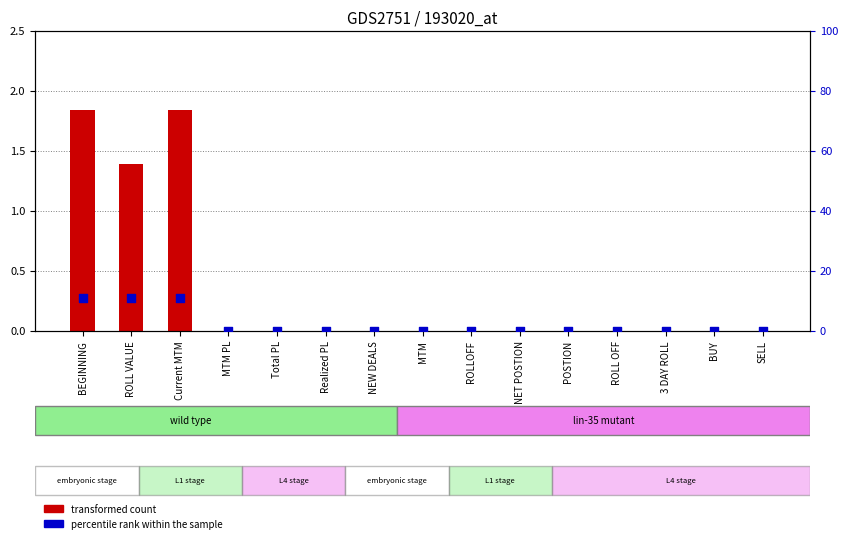

Which series contains the lowest Y value?

transformed count